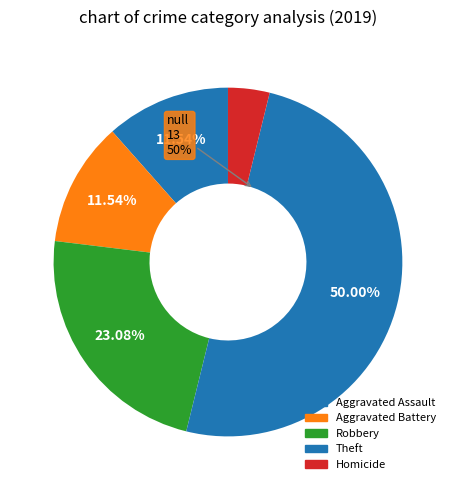

Count the number of slices in the pie.

5